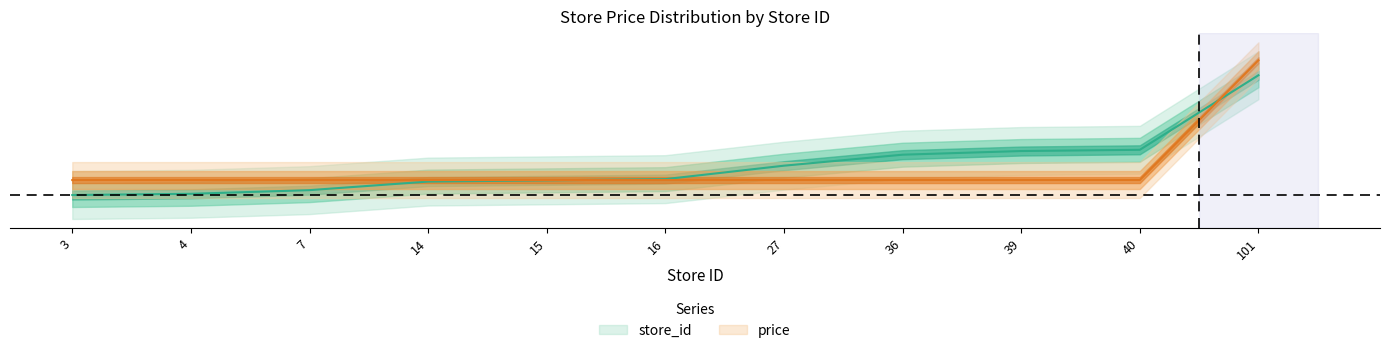

Reading left to right, list all the values displayed in this chart.

store_id: 3=0.0	4=0.4	7=1.6	14=4.5	15=4.9	16=5.3	27=9.8	36=13.5	39=14.7	40=15.1	101=40.0
price: 3=5.0	4=5.0	7=5.0	14=5.0	15=5.0	16=5.0	27=5.0	36=5.0	39=5.0	40=5.0	101=45.0